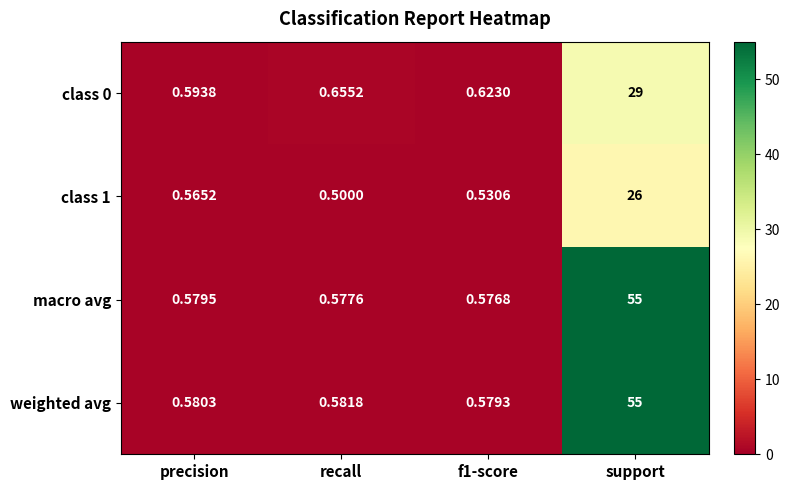

Which category has the lowest value across all series?

recall